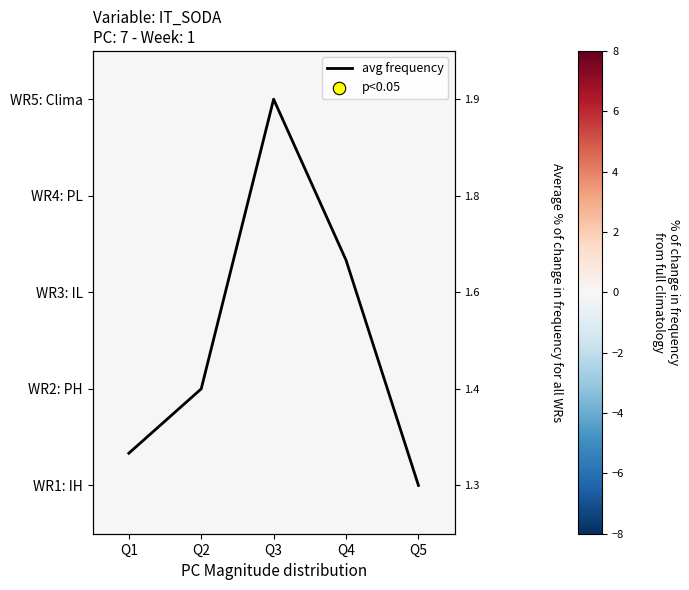

Which series has the widest spread of values?

avg frequency